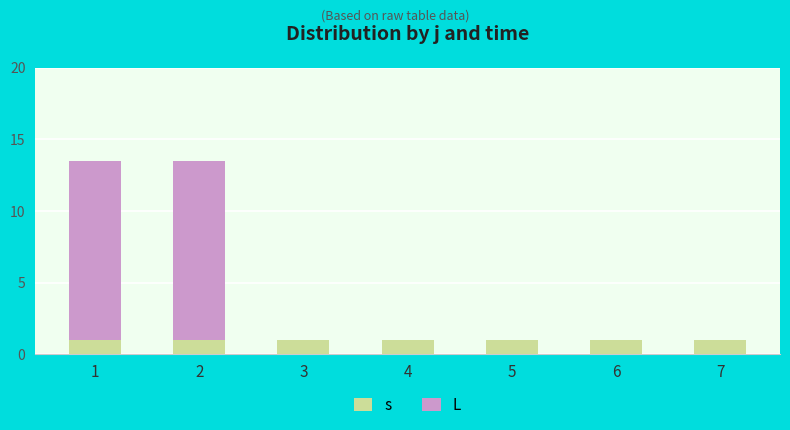

Which series has the largest total across all categories?

L